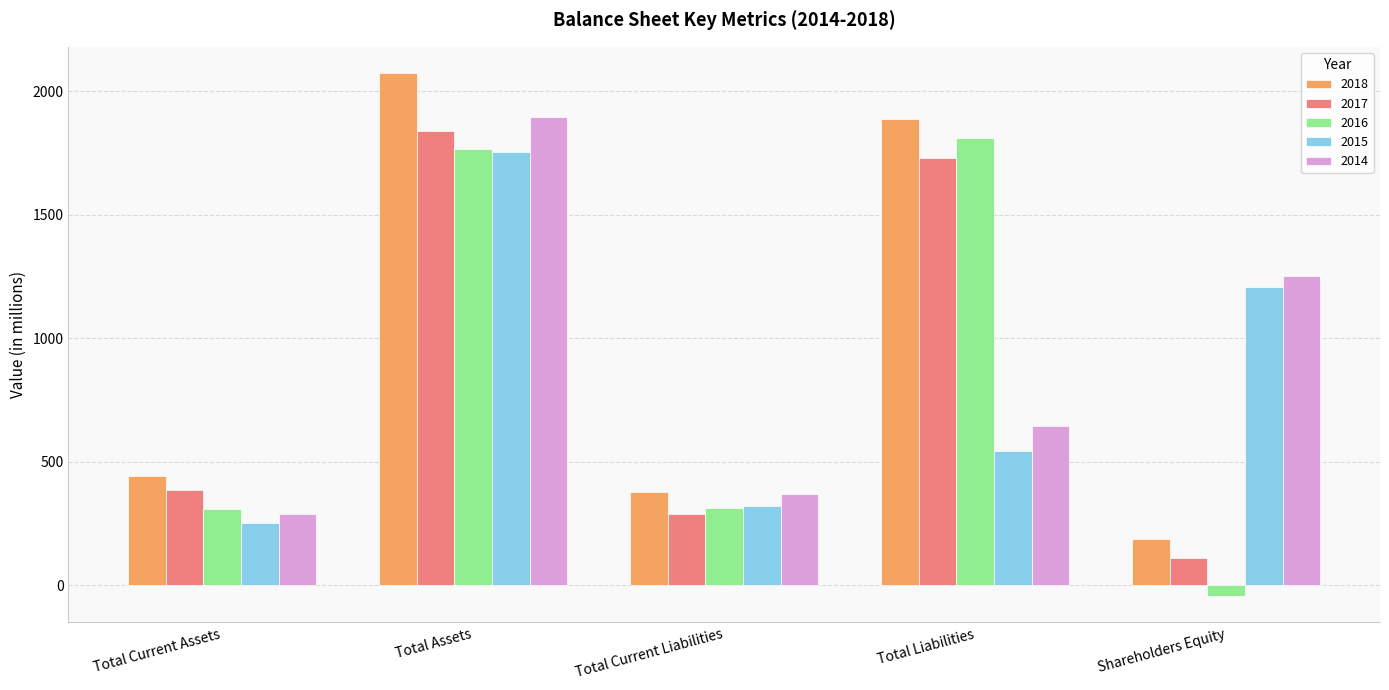

The 2017 series shows 1131 at Total Liabilities. True or false?

False